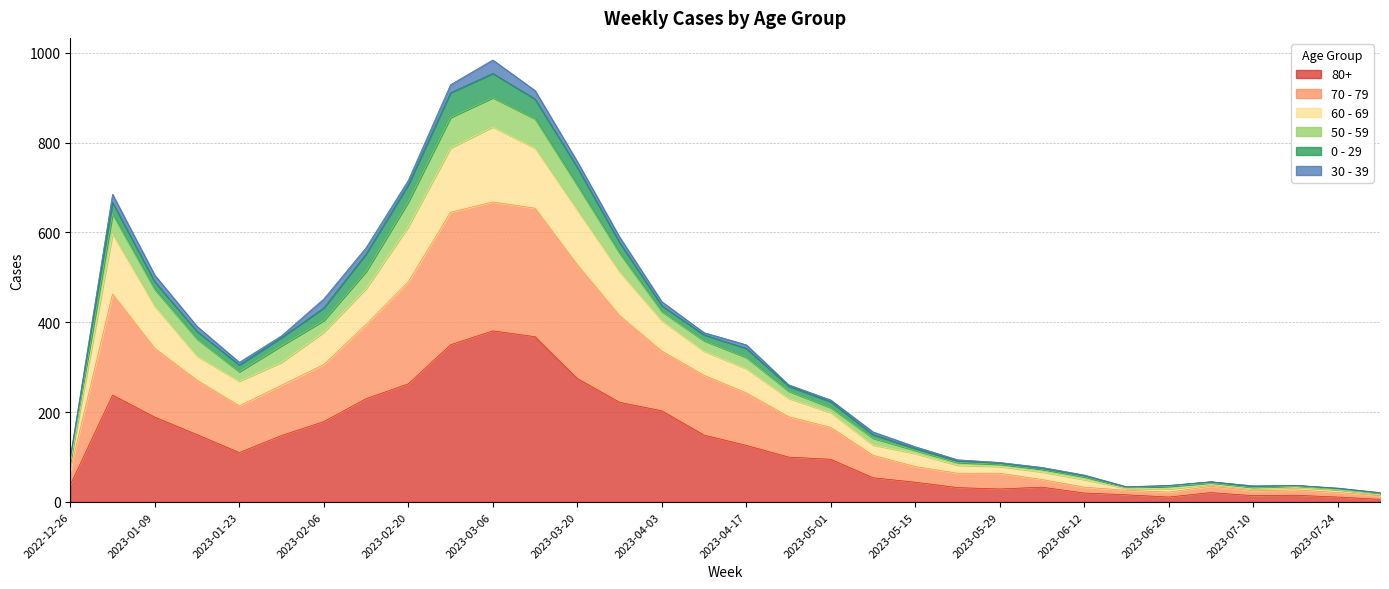

True or false: 70 - 79 and 60 - 69 cross at least once.

False